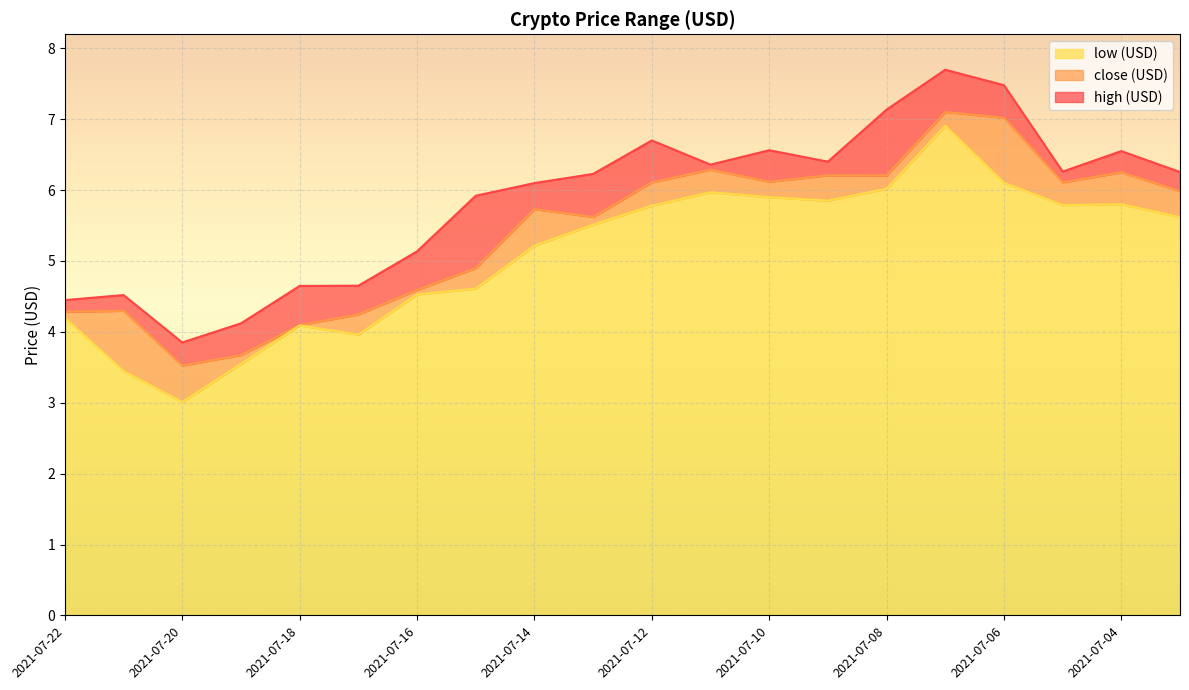

Rank the series at 2021-07-15 from highest to lowest value.

high (USD), close (USD), low (USD)